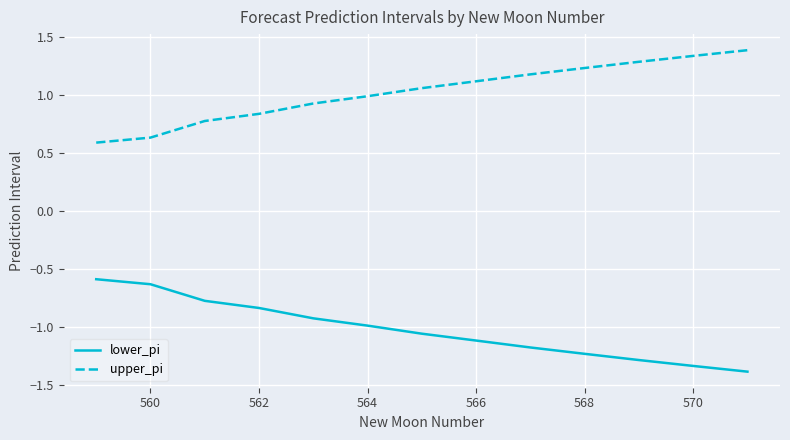

What is the greatest value displayed?

1.4